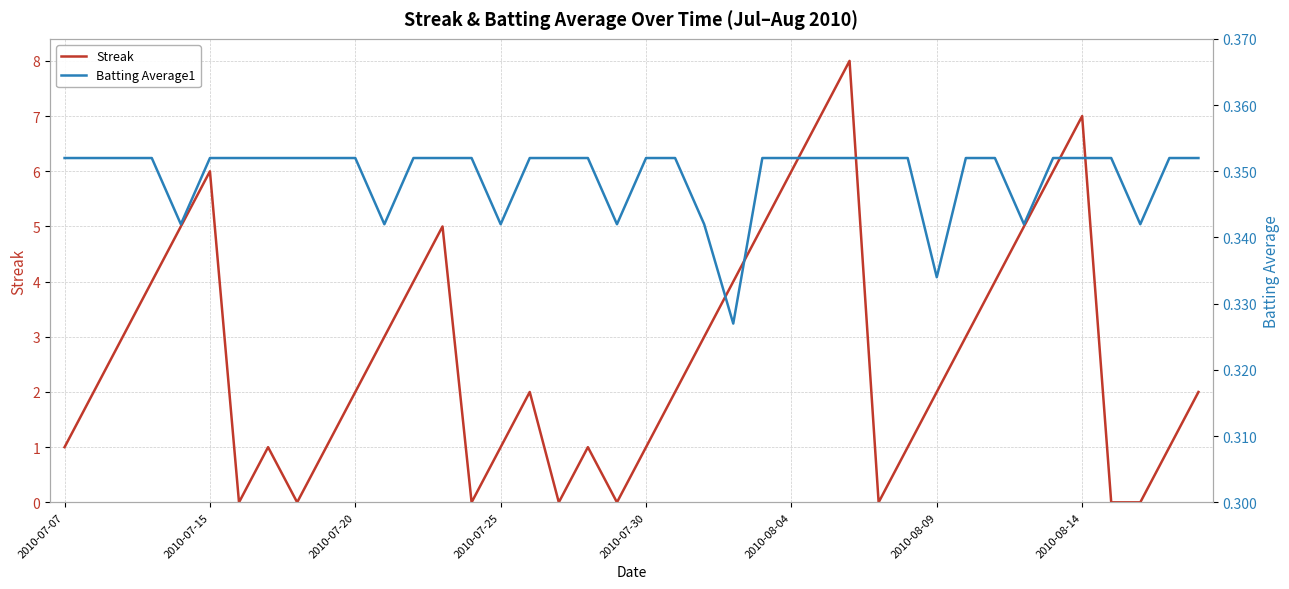

What is the label of the 40th point from the right?

2010-07-07